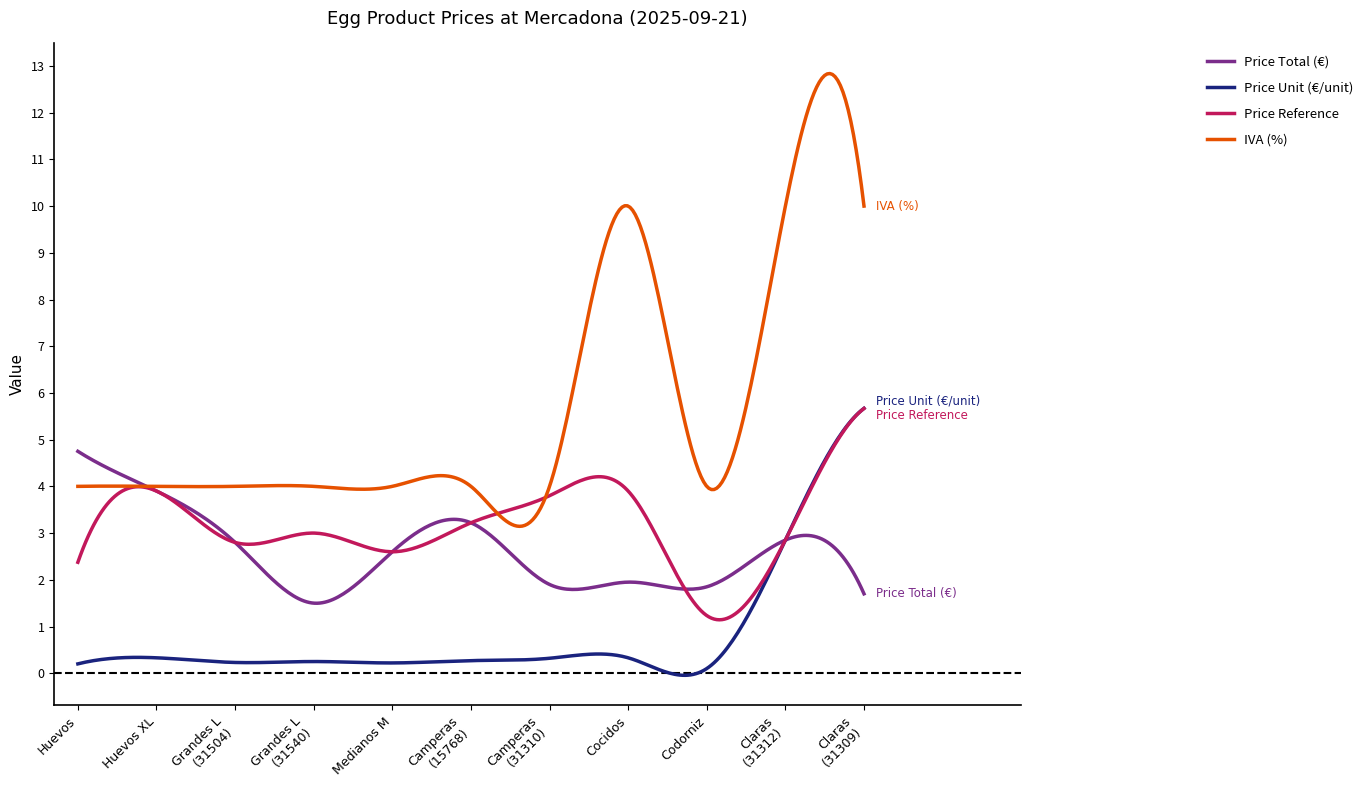

Which series has the widest spread of values?

IVA (%)